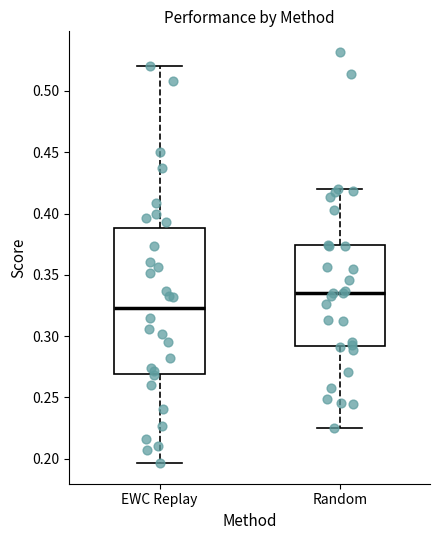

Reading left to right, transcribe this box plot: for each box, give where its median line is, the range the box spans, and where its two whiskers end, as read against the y-axis. The values are not printed on the chart, so give them approximately, as read against the axis.

EWC Replay: median 0.325, box 0.270 to 0.390, whiskers 0.195 to 0.520
Random: median 0.335, box 0.290 to 0.375, whiskers 0.225 to 0.420